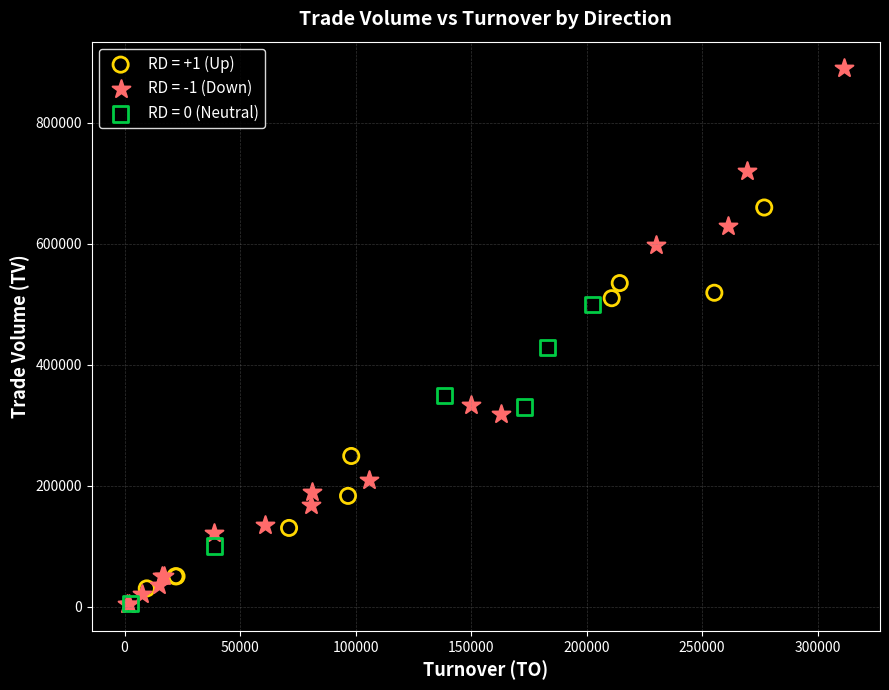

Which series has the largest Y range (max minus min)?

RD = -1 (Down)